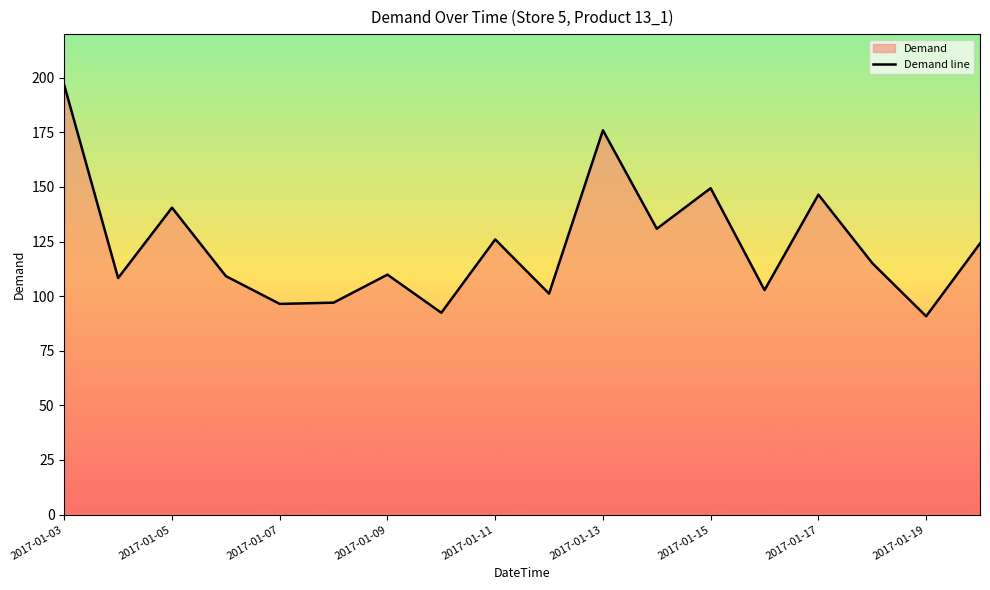

Where does the data first go above 115?

2017-01-03